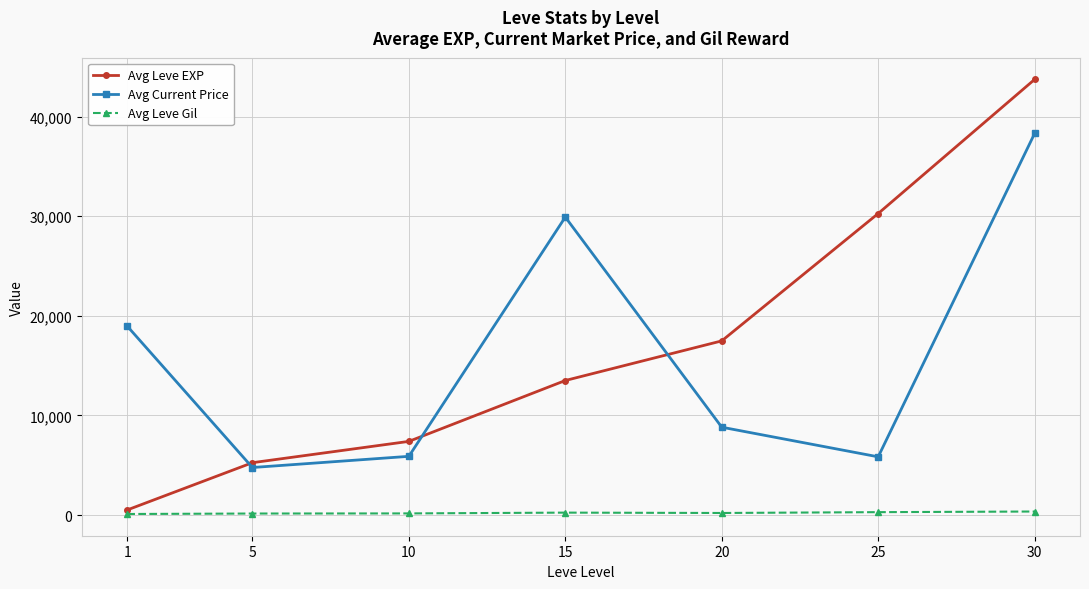

What is the spread (max minus min) of values at 1?

18849.7